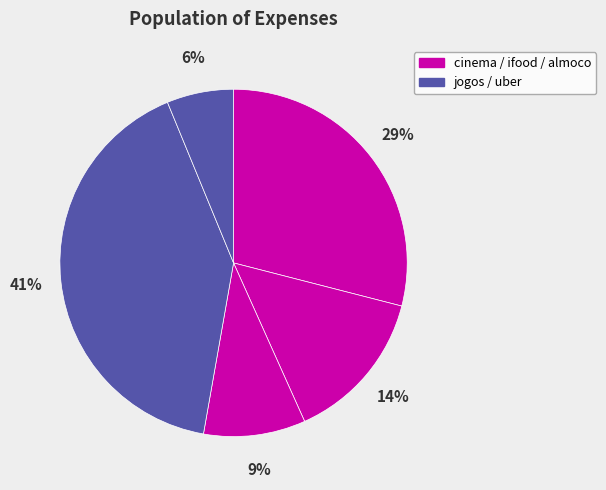

Which category has the smallest portion of the pie?

uber